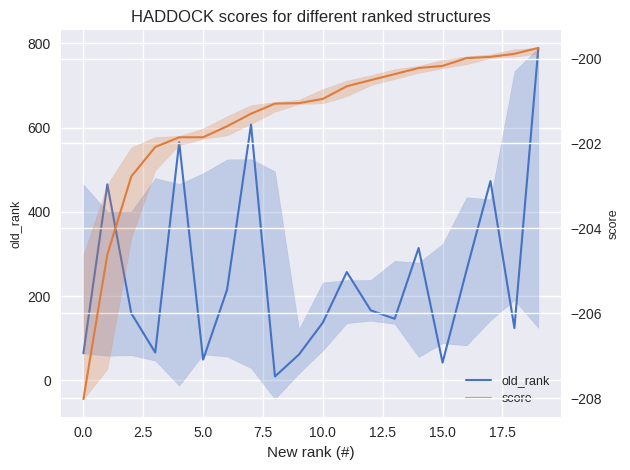

Between 15.0 and 12.5, which is larger?

15.0